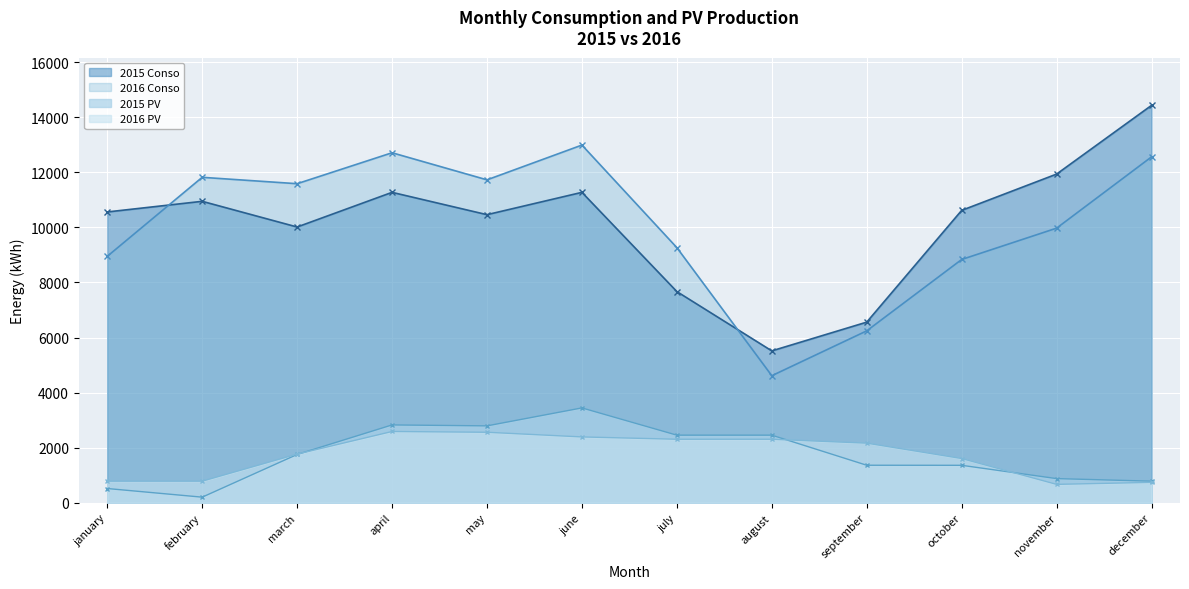

Which series has the largest total across all categories?

2016 Conso